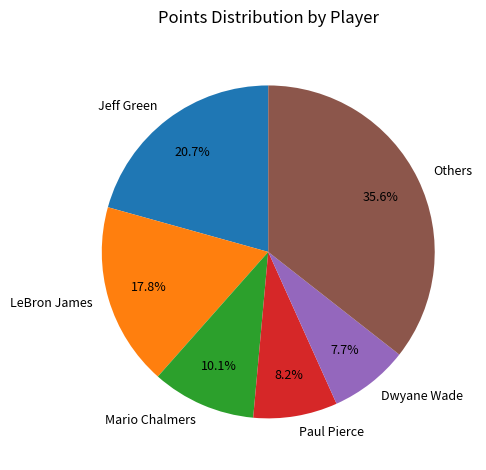

Is the sum of Paul Pierce and Dwyane Wade greater than half?

No